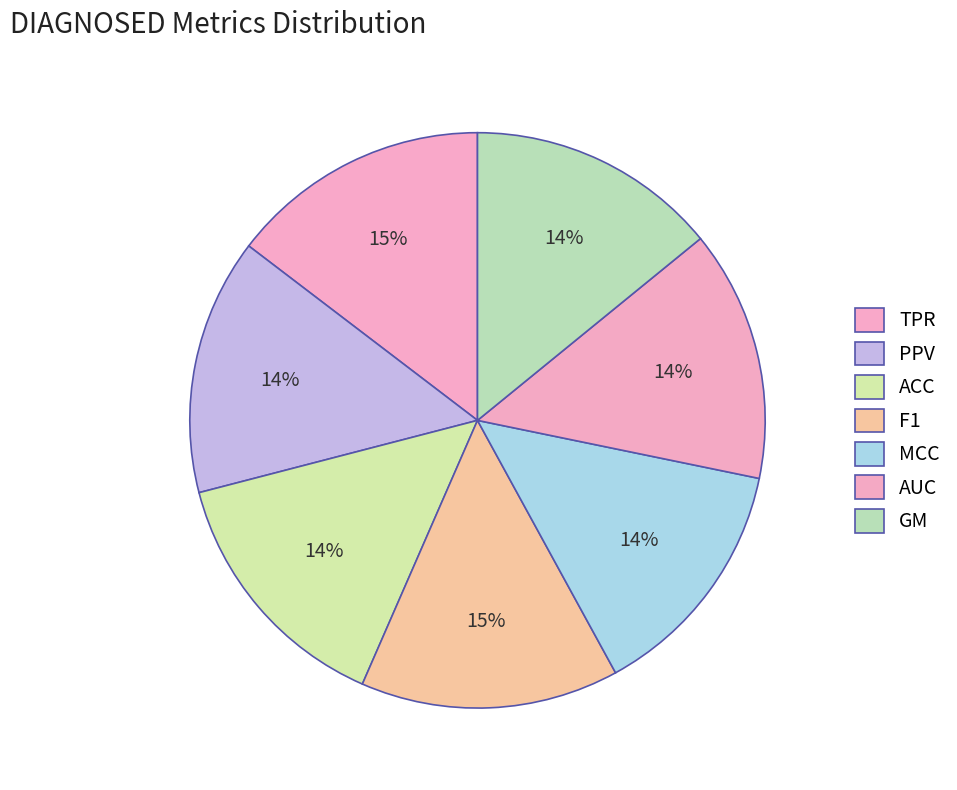

True or false: F1 accounts for 15% of the total.

True